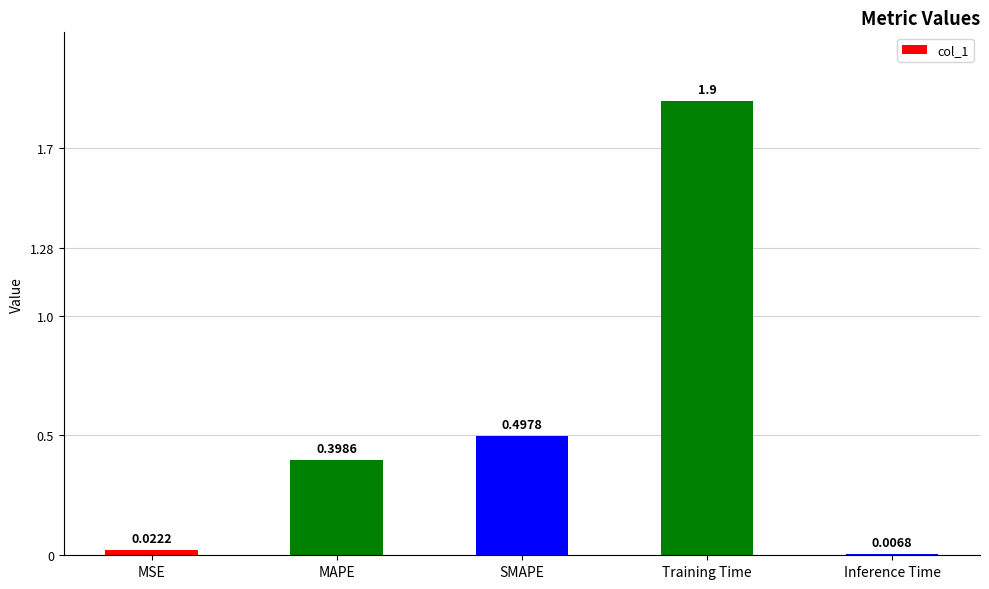

List the labels in order of value, largest first.

Training Time, SMAPE, MAPE, MSE, Inference Time